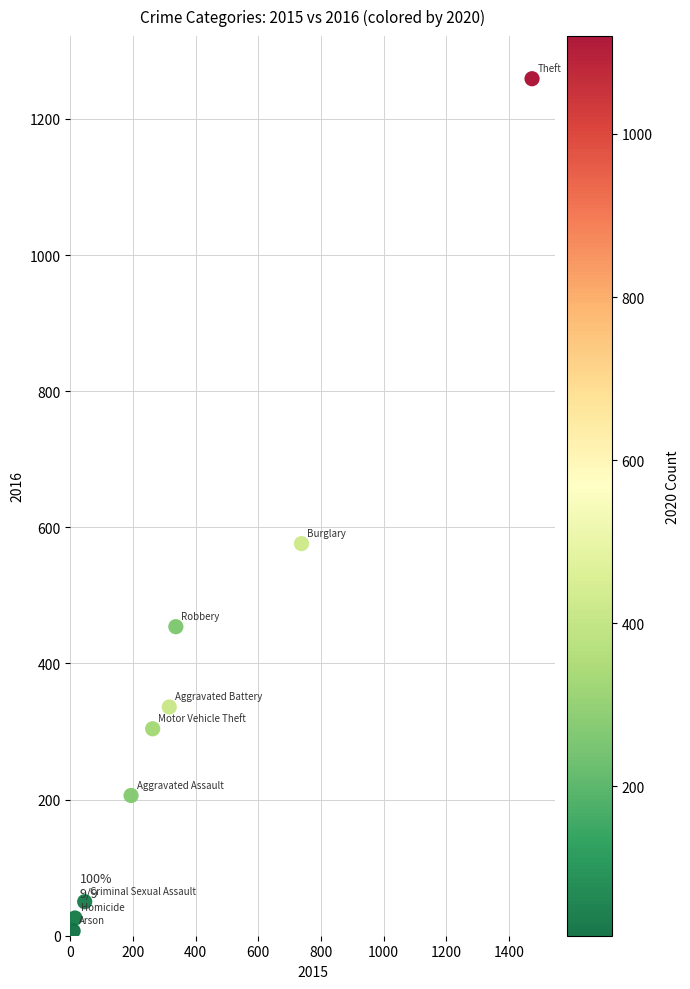

What is the range of X values (max minus min)?

1465